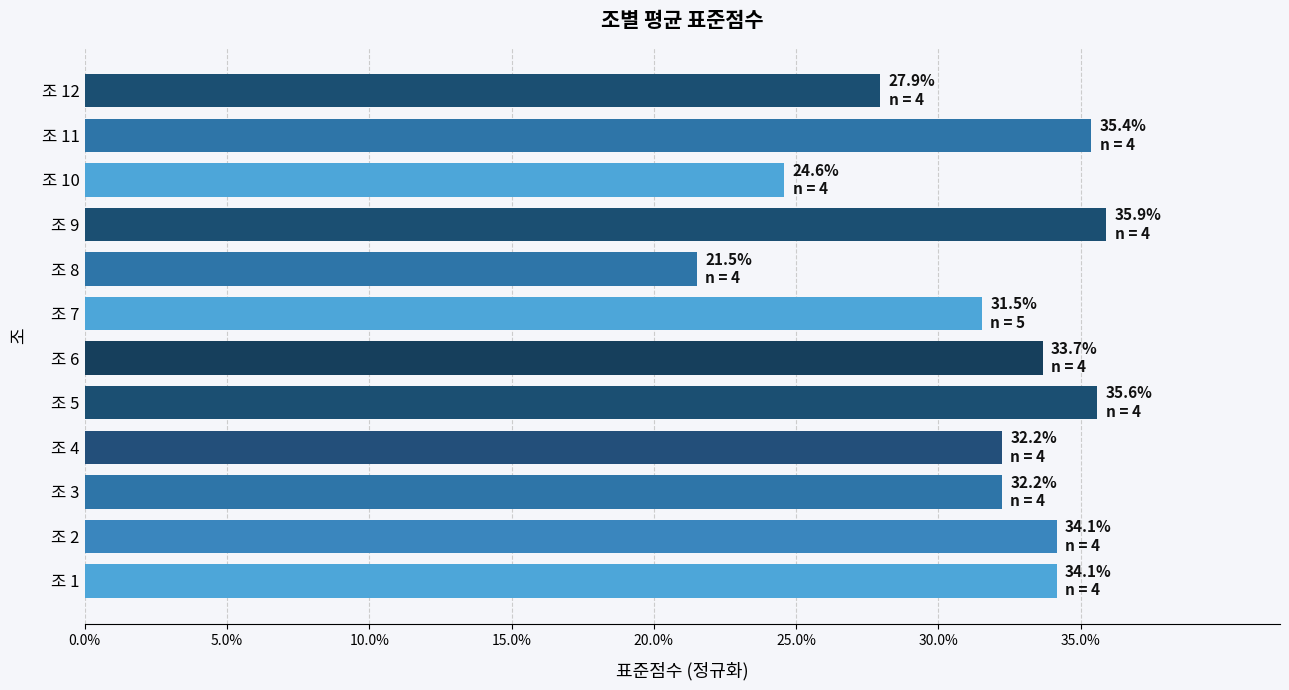

What is the smallest value displayed?

21.5